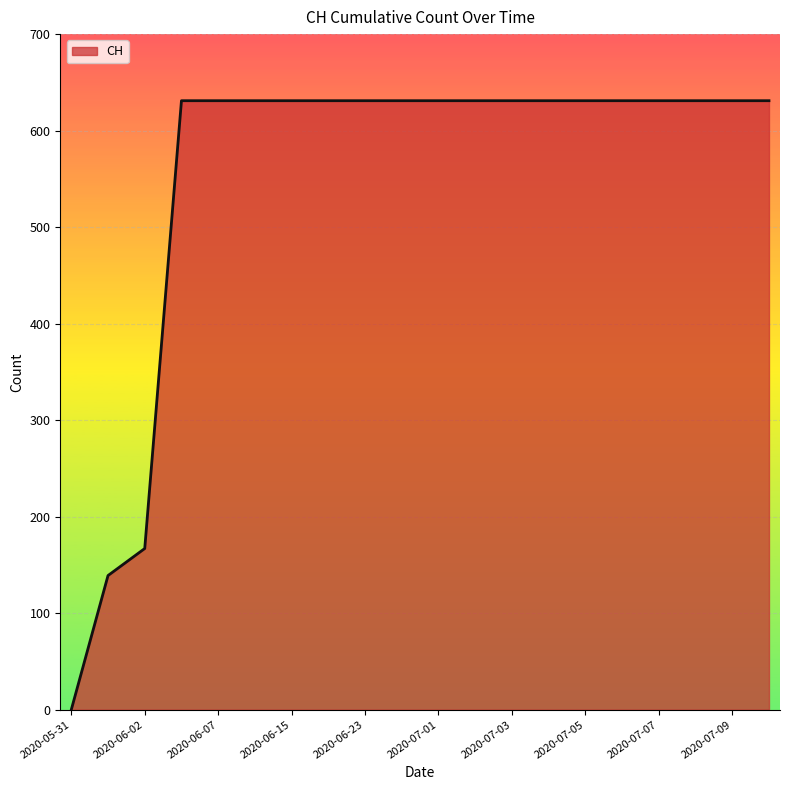

What is the maximum value shown in the chart?

631